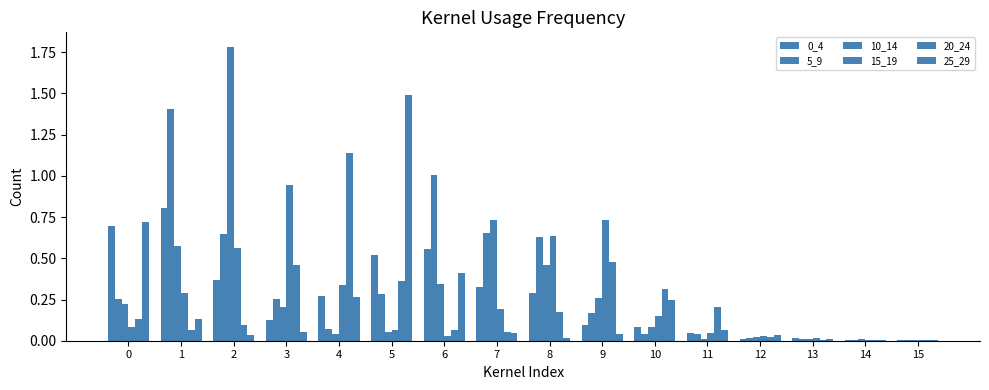

Does the chart contain stacked bars?

No